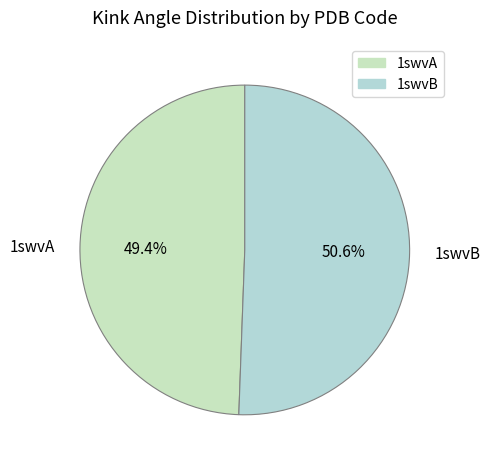

Which slice is the largest?

1swvB